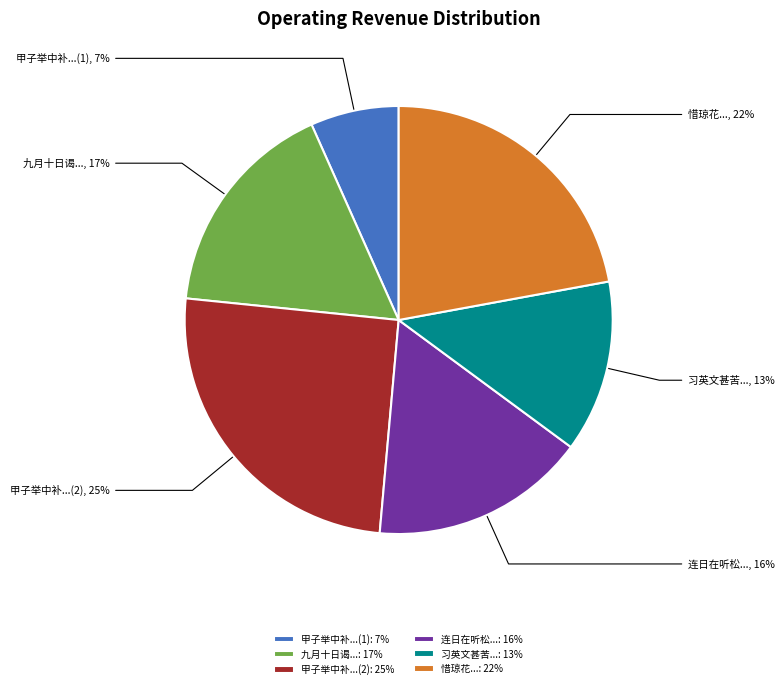

The 连日在听松... slice represents 16% of the pie. True or false?

True